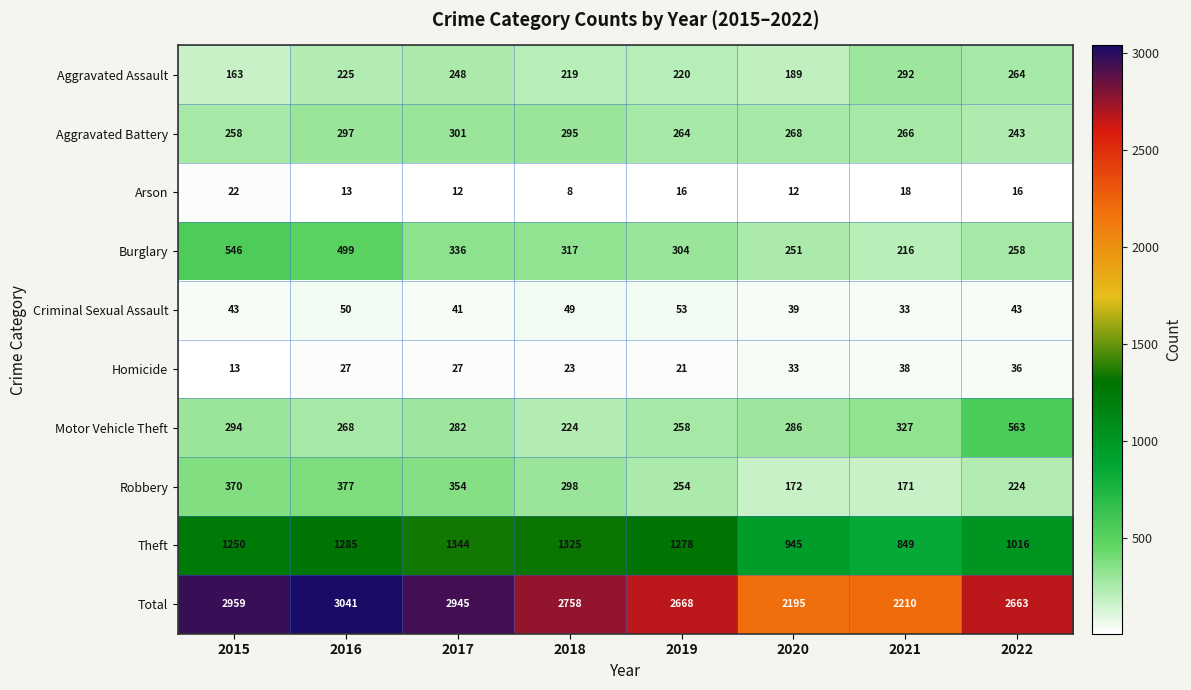

What is the total value across all series at 2015?

5918